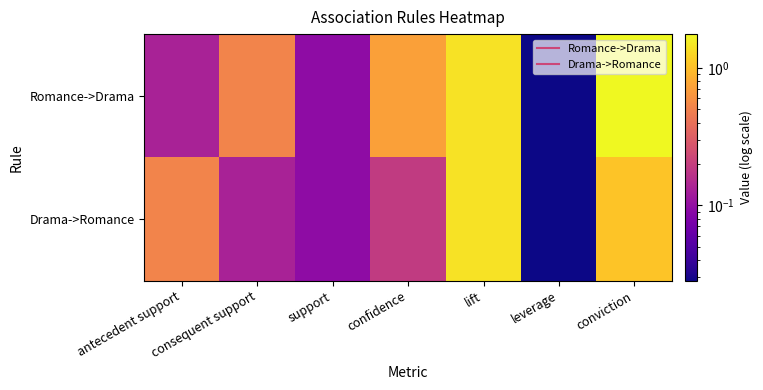

Which series has the largest range (max minus min)?

Romance->Drama